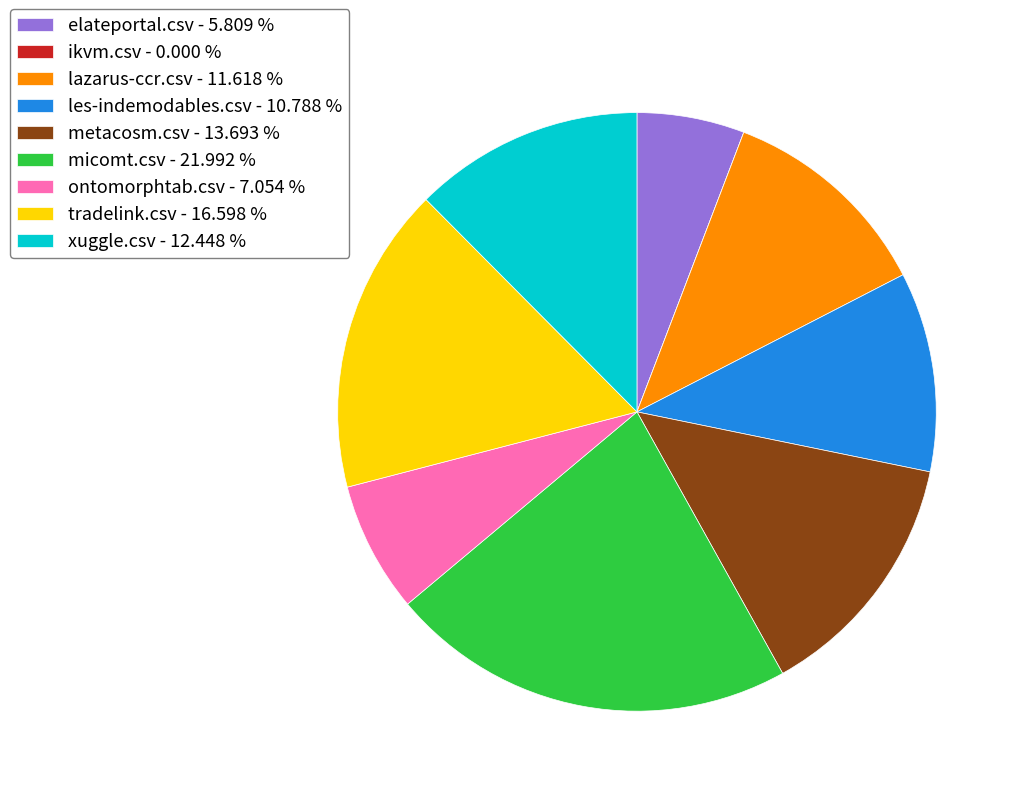

Between tradelink.csv - 16.598 % and micomt.csv - 21.992 %, which is larger?

micomt.csv - 21.992 %